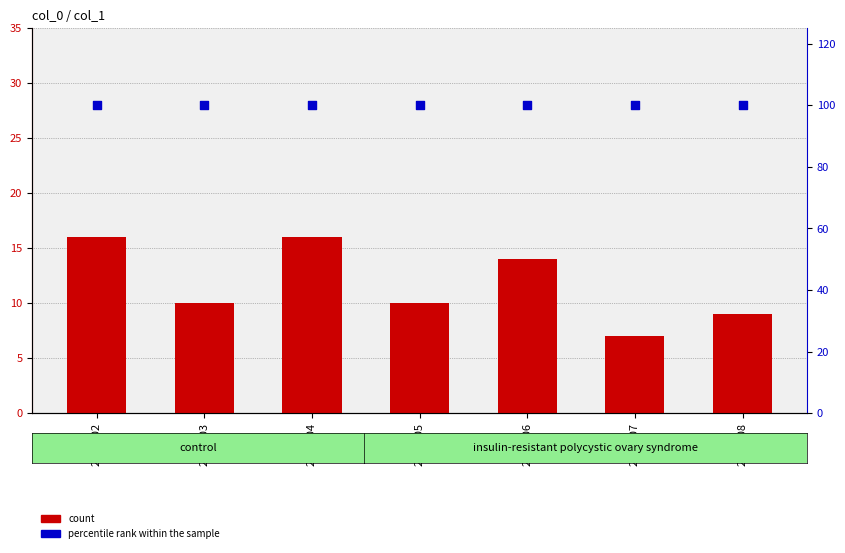

At which category is the sum across all series the highest?

2018102